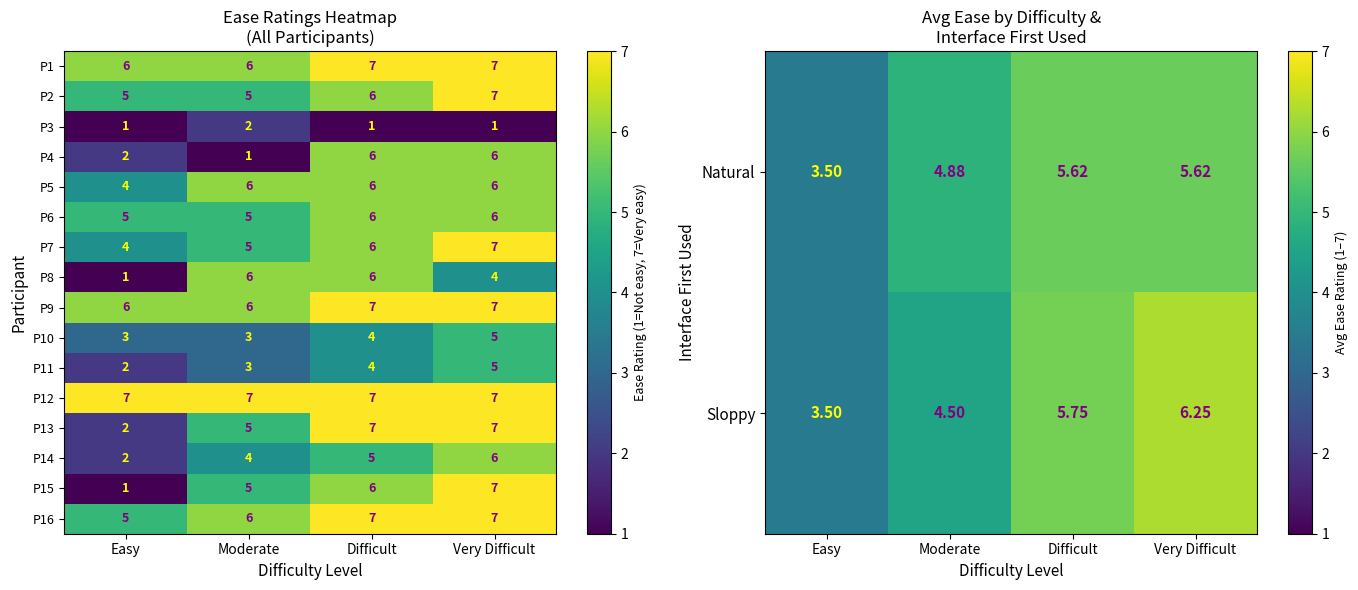

What value does the P10 series have at Moderate?

3.0